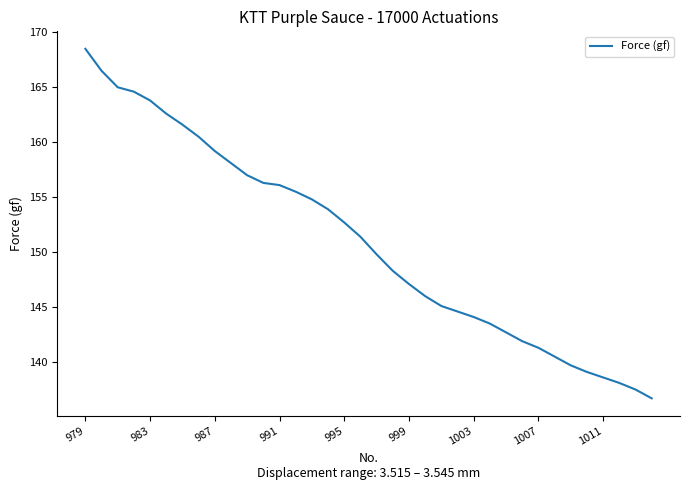

What is the minimum value shown in the chart?

136.7